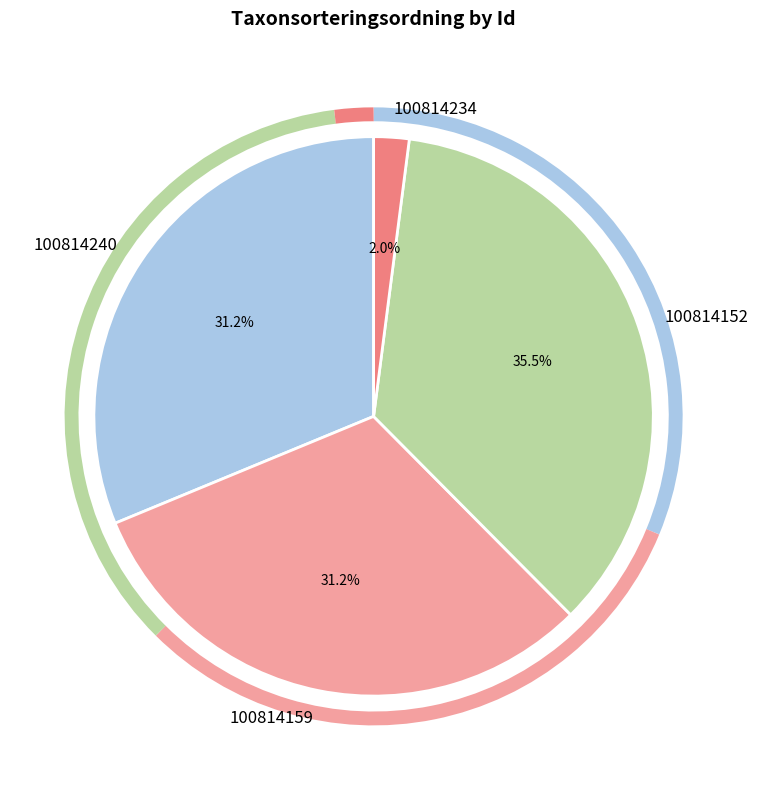

Count the number of slices in the pie.

4